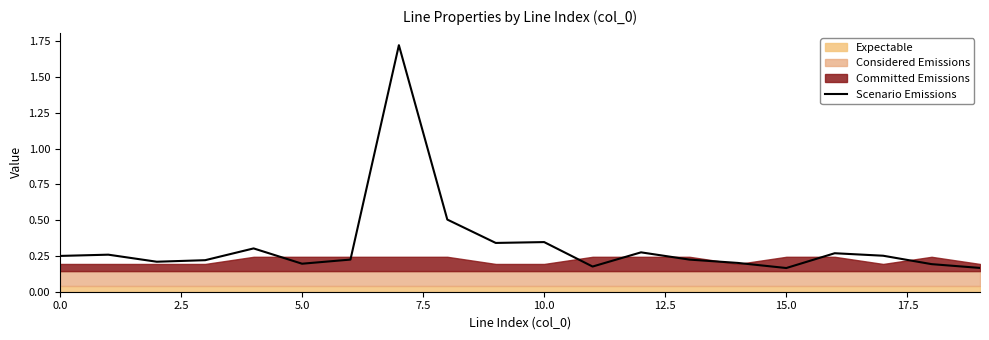

What is the sum of all values?

6.5